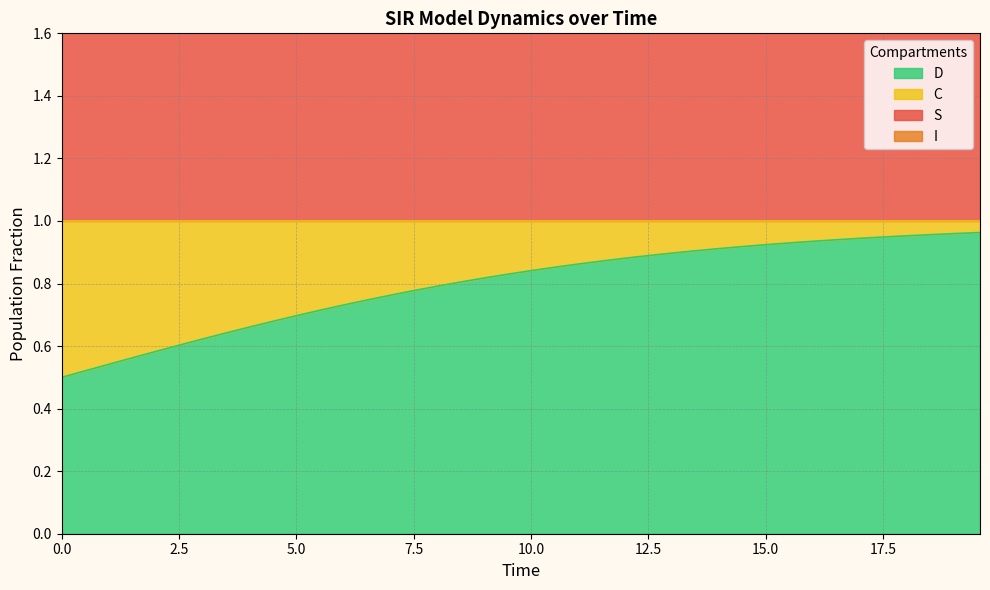

Count the number of categories in the chart.

40